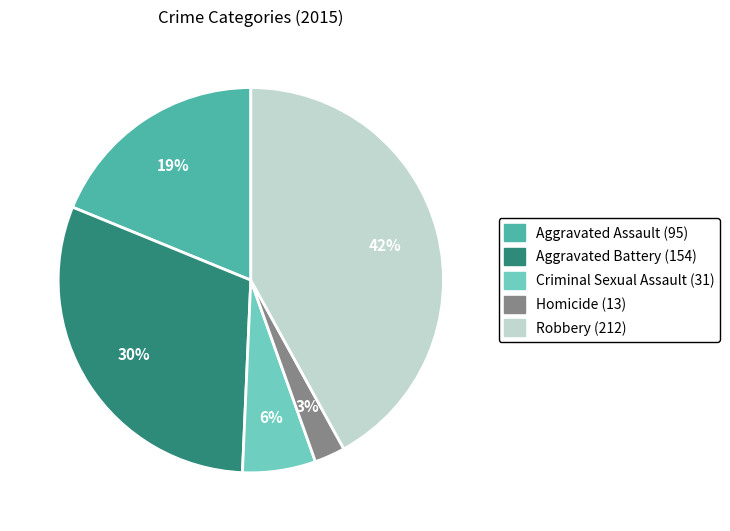

To the nearest percent, what is the difference between the largest and smallest slice percentages?

39%